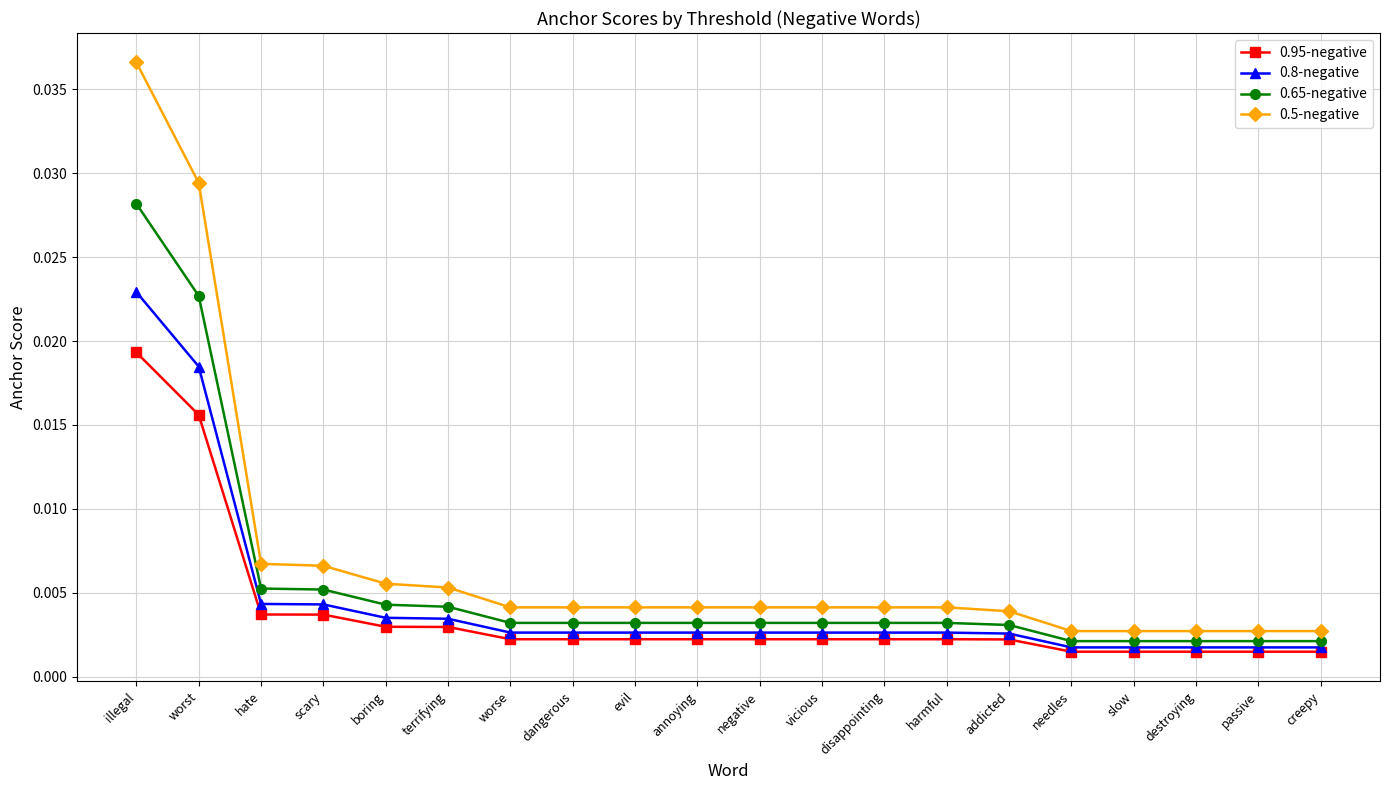

Rank the series by their average value, from lowest to highest.

0.95-negative, 0.8-negative, 0.65-negative, 0.5-negative